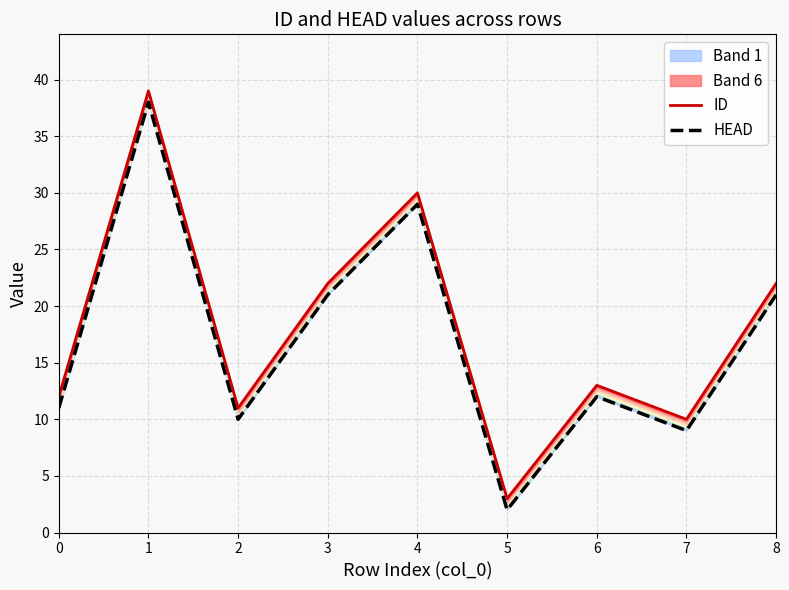

The value of ID at 5 is 1. True or false?

False